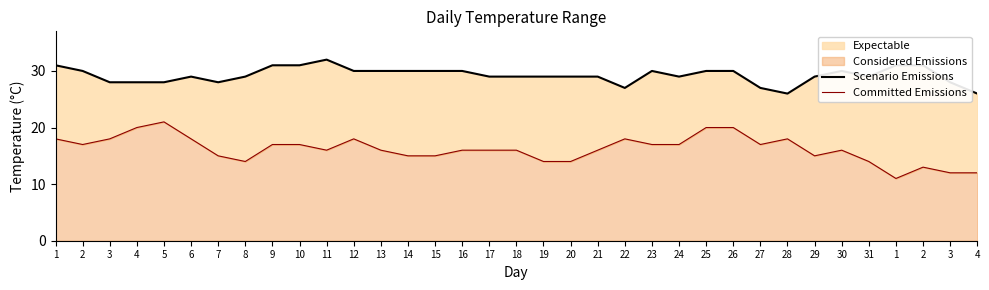

What is the total value across all series at 28?

44